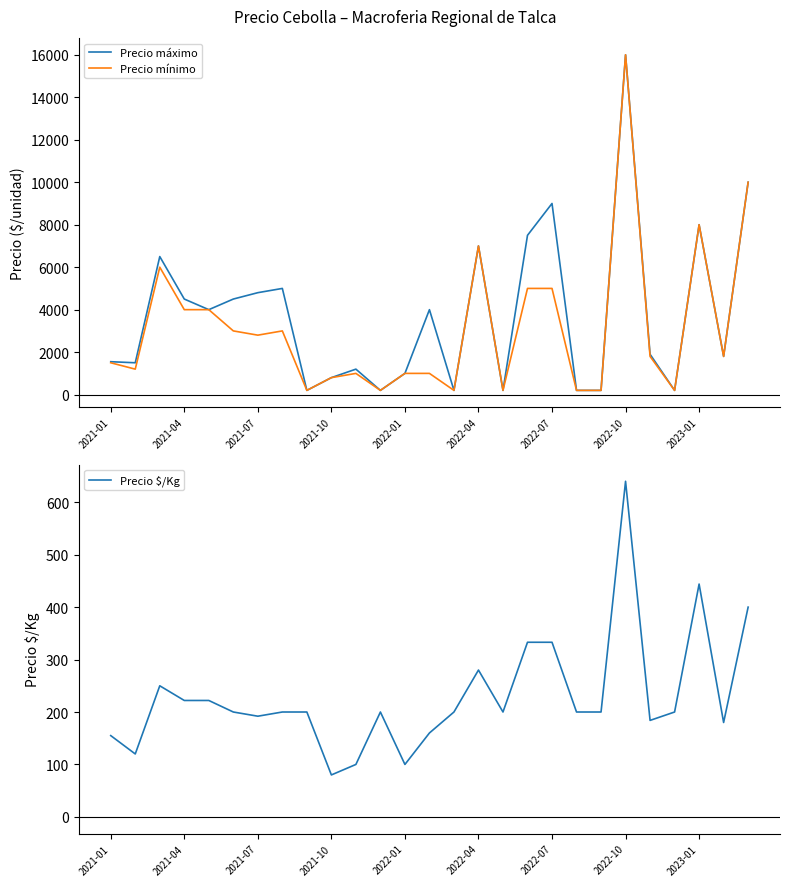

At which label does Precio máximo reach its peak?

2022-10